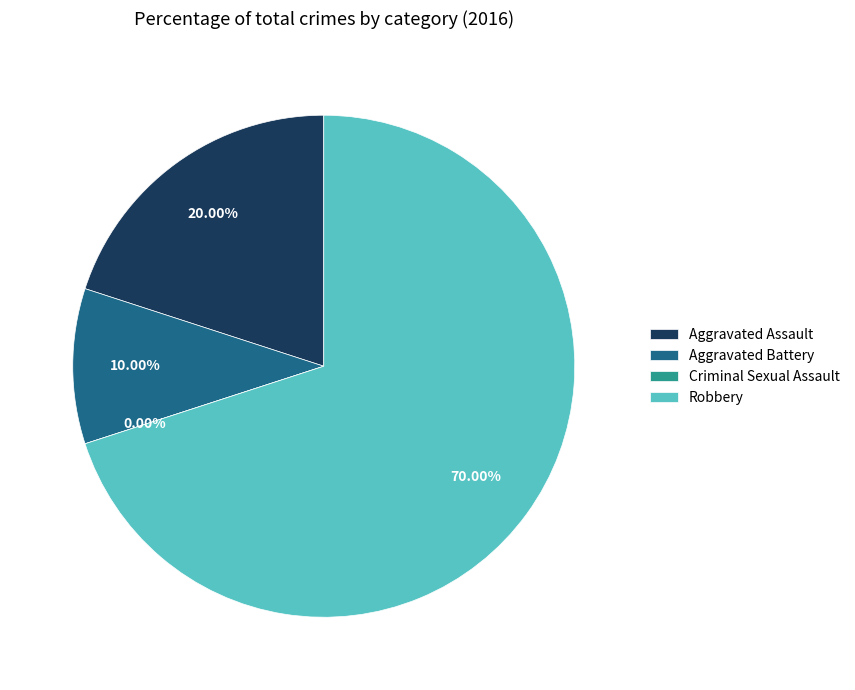

True or false: Aggravated Battery accounts for 10% of the total.

True